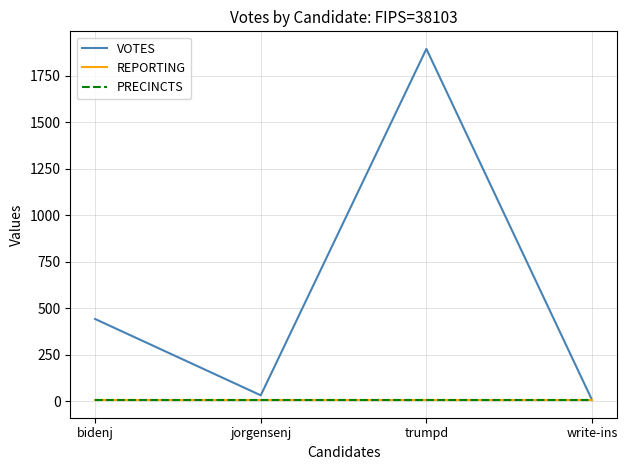

What is the difference between the highest and lowest values at bidenj?

436